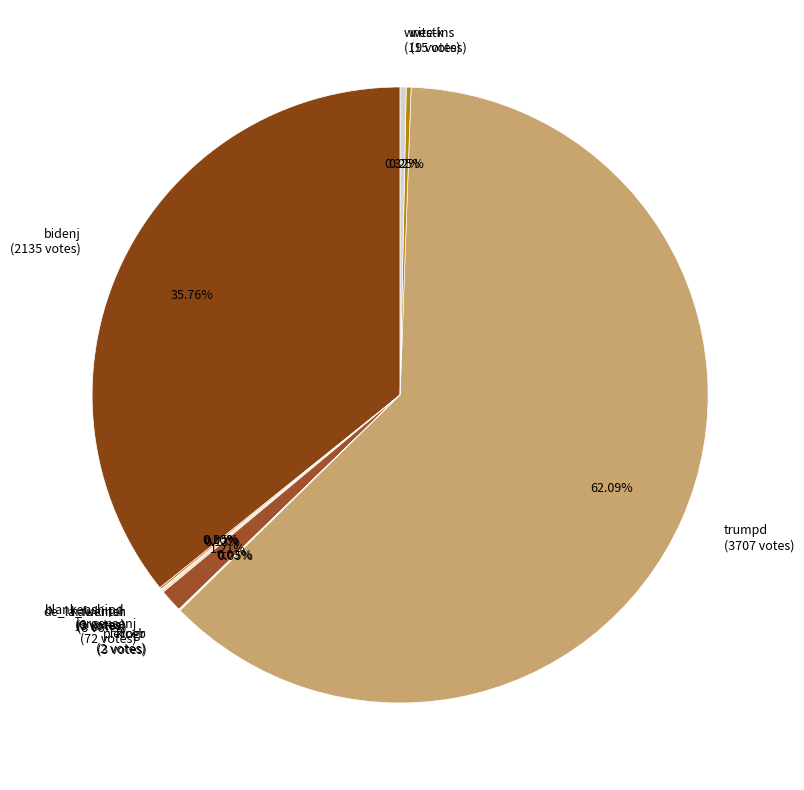

Which has a higher value, bidenj (2135 votes) or trumpd (3707 votes)?

trumpd (3707 votes)